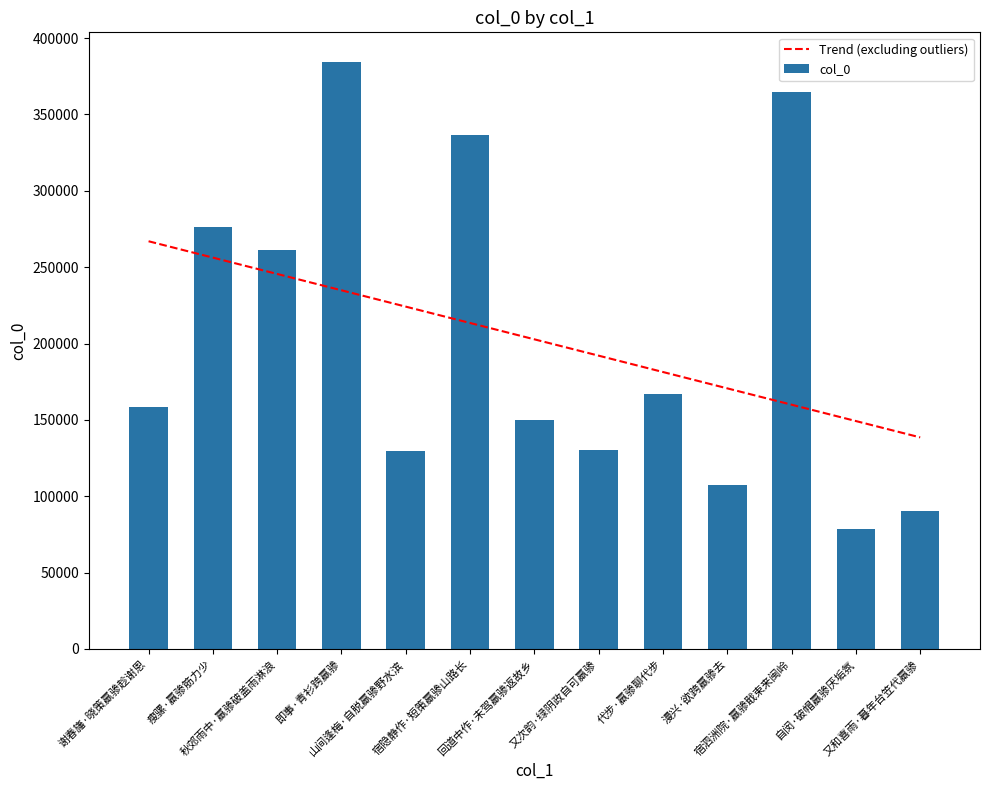

What is the difference between the highest and lowest values at 即事·青衫跨羸骖?

149683.5